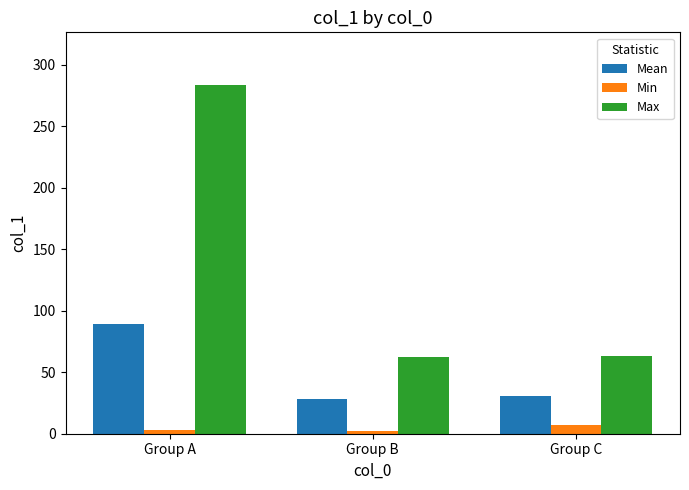

Is it true that Mean equals 15.7 at Group B?

False